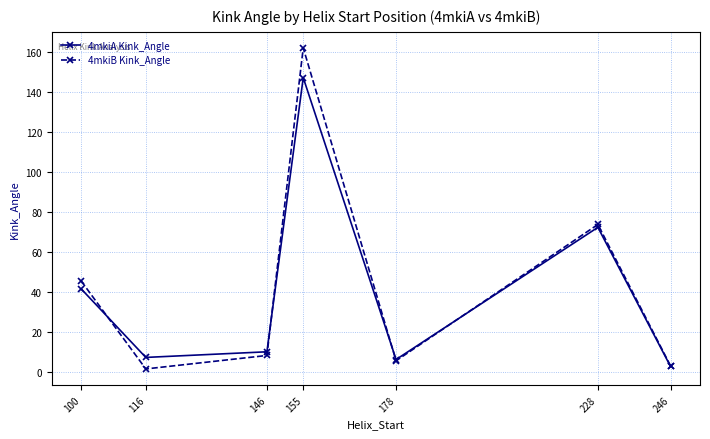

At which label is 4mkiA Kink_Angle closest to 74?

228